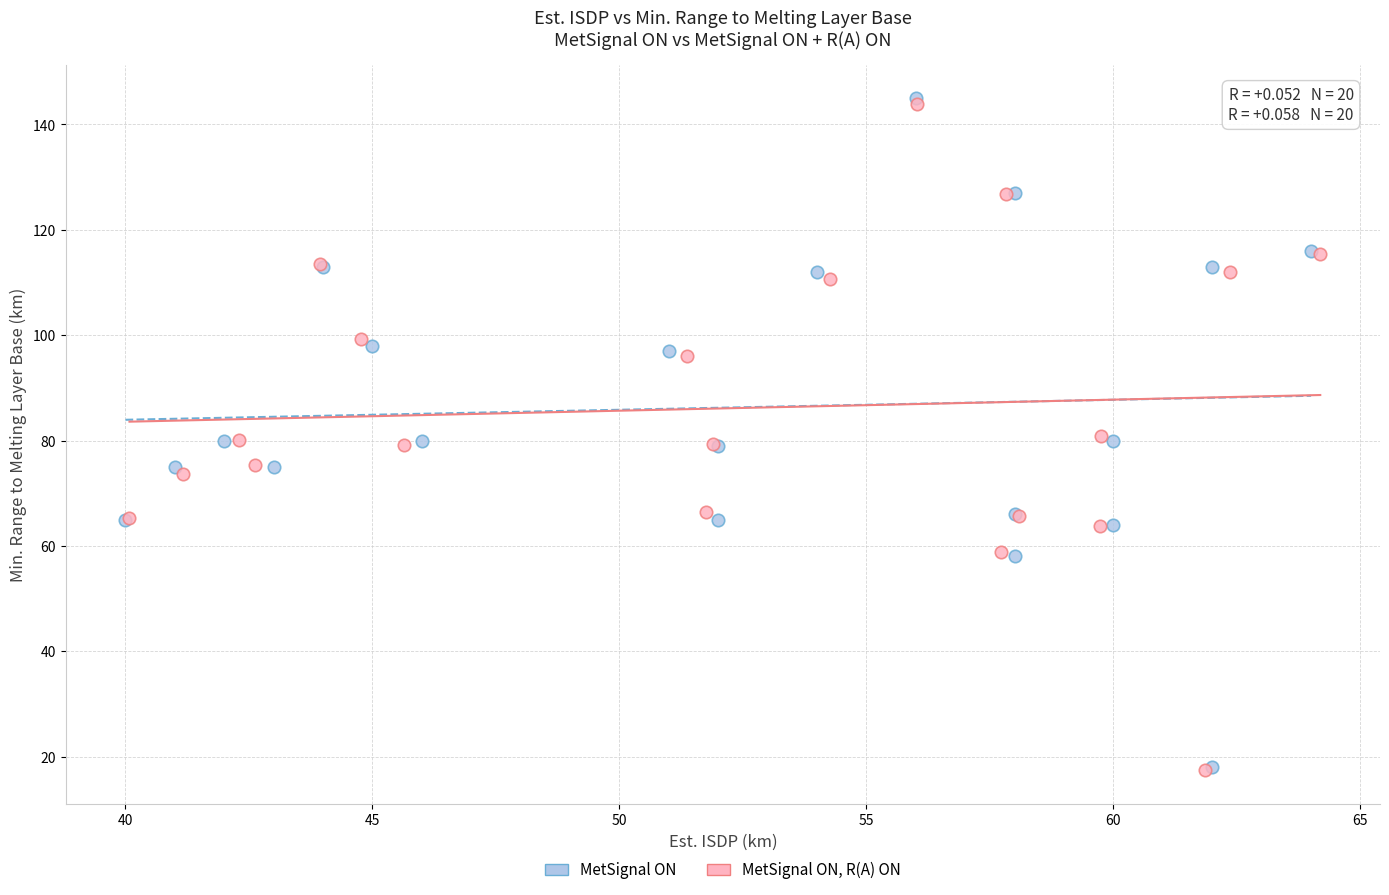

Which series has the widest spread of Y values?

MetSignal ON